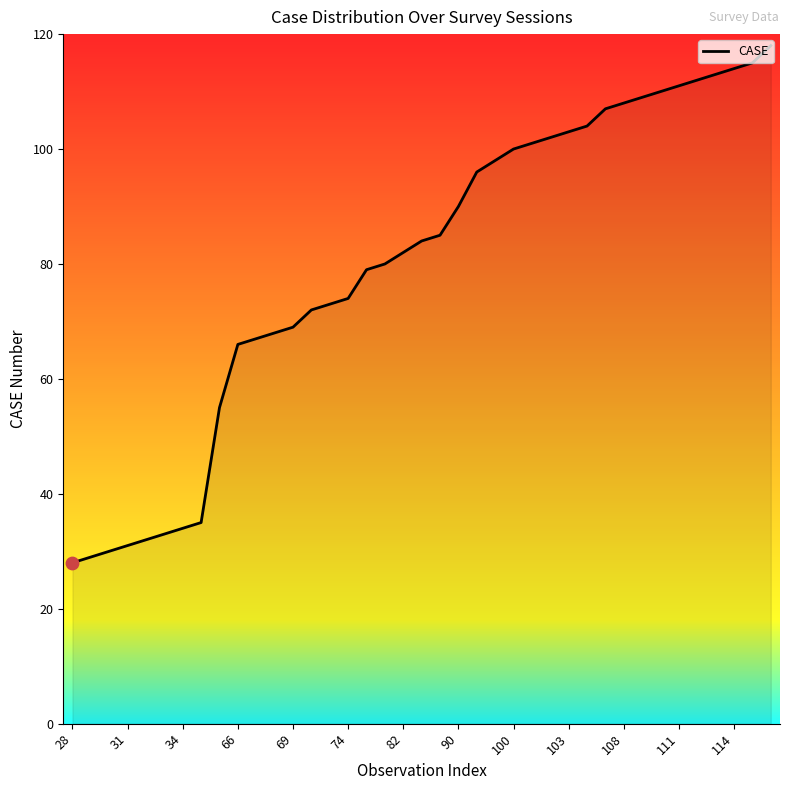

What is the difference between the maximum and minimum values?

90